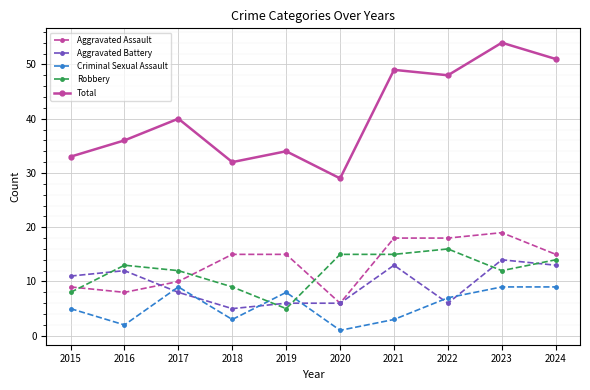

What is the average value of the Aggravated Assault series?

13